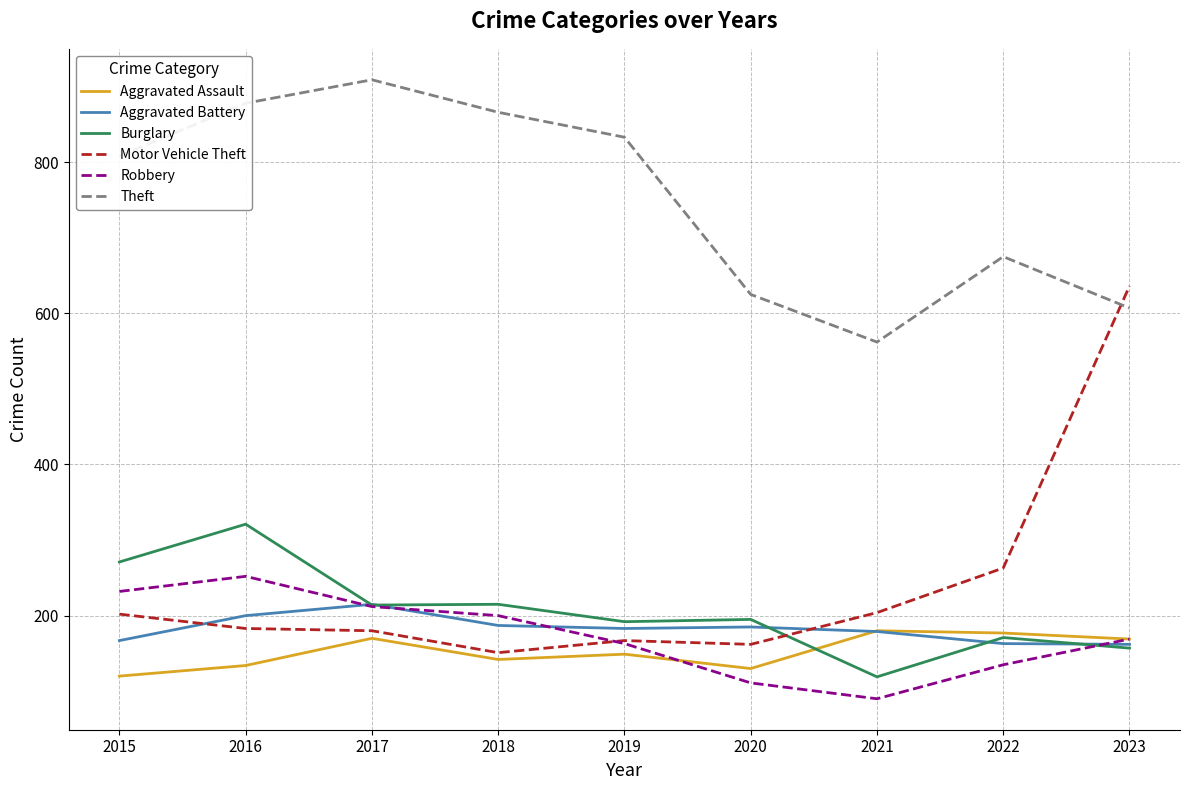

The value of Motor Vehicle Theft at 2020 is 278. True or false?

False